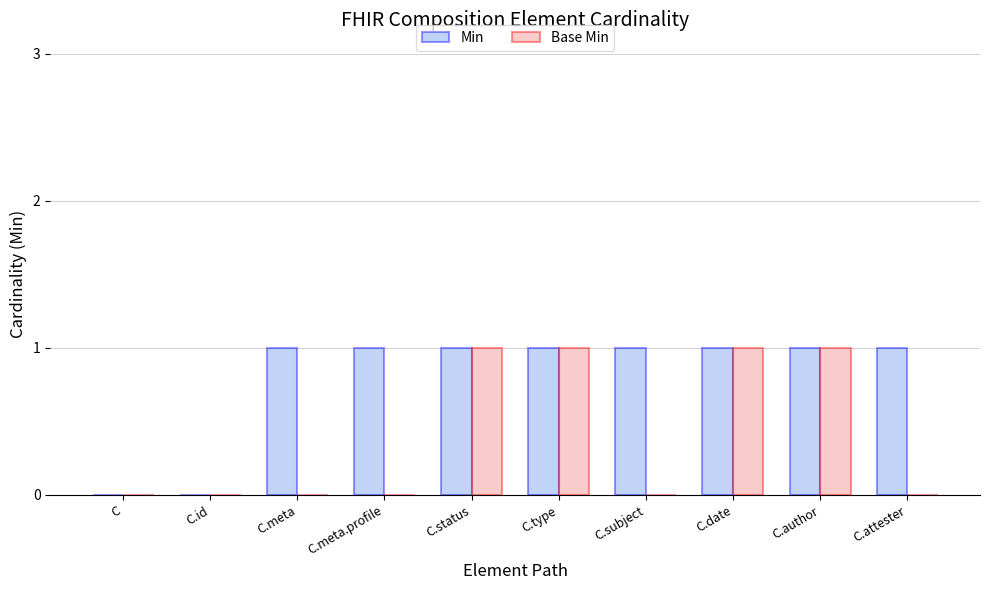

What is the spread (max minus min) of values at C.attester?

1